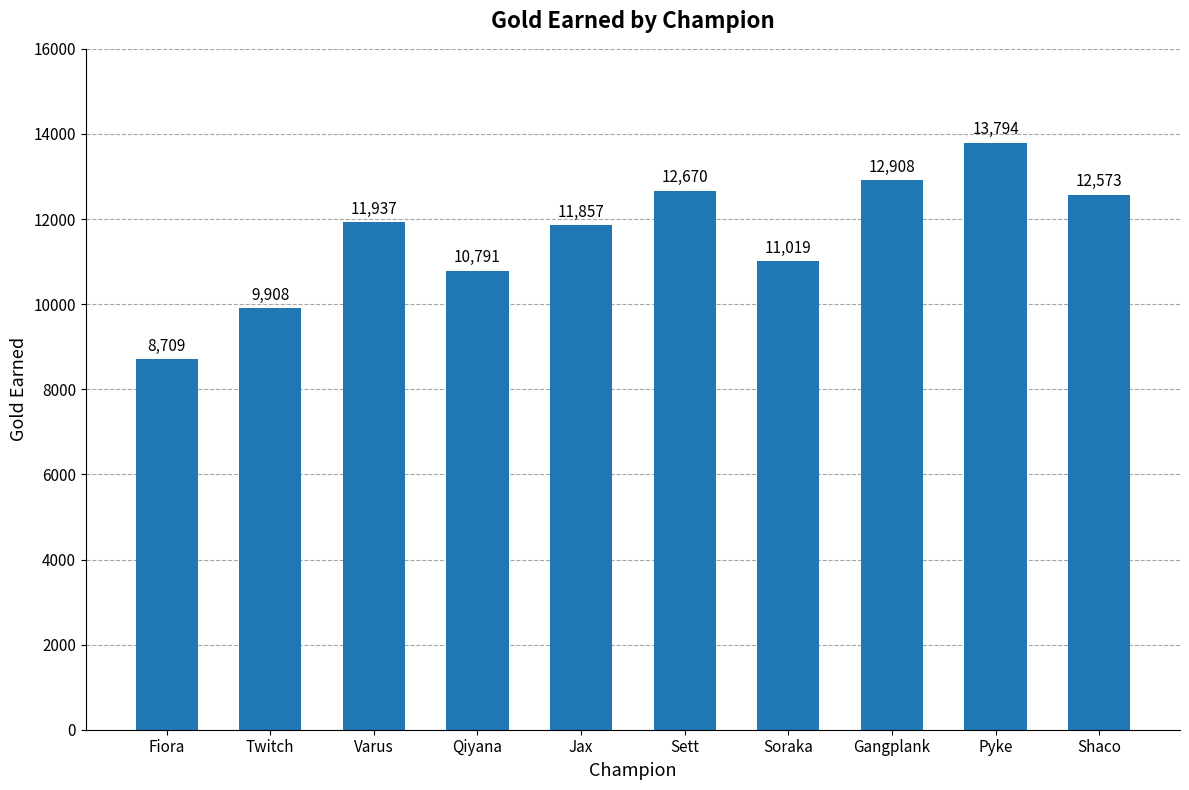

What is the average value?

11617